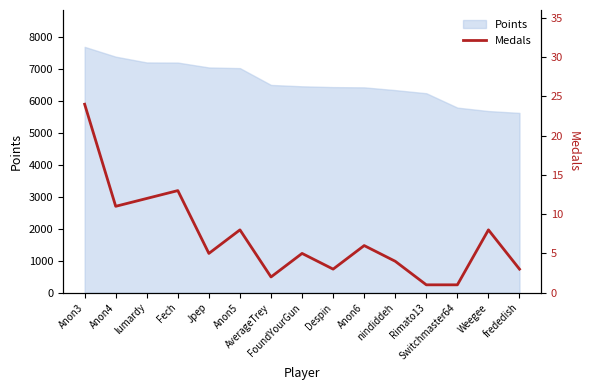

Which category has the lowest value across all series?

Rimato13